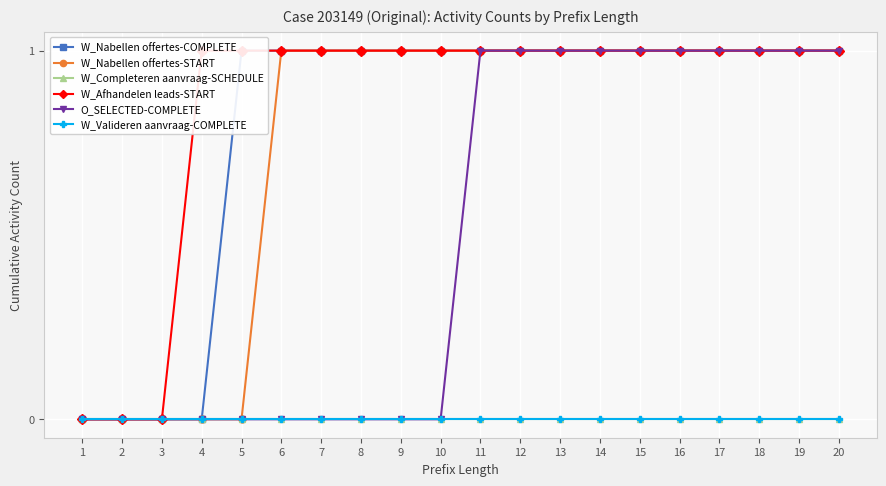

True or false: O_SELECTED-COMPLETE and W_Afhandelen leads-START intersect in this chart.

False